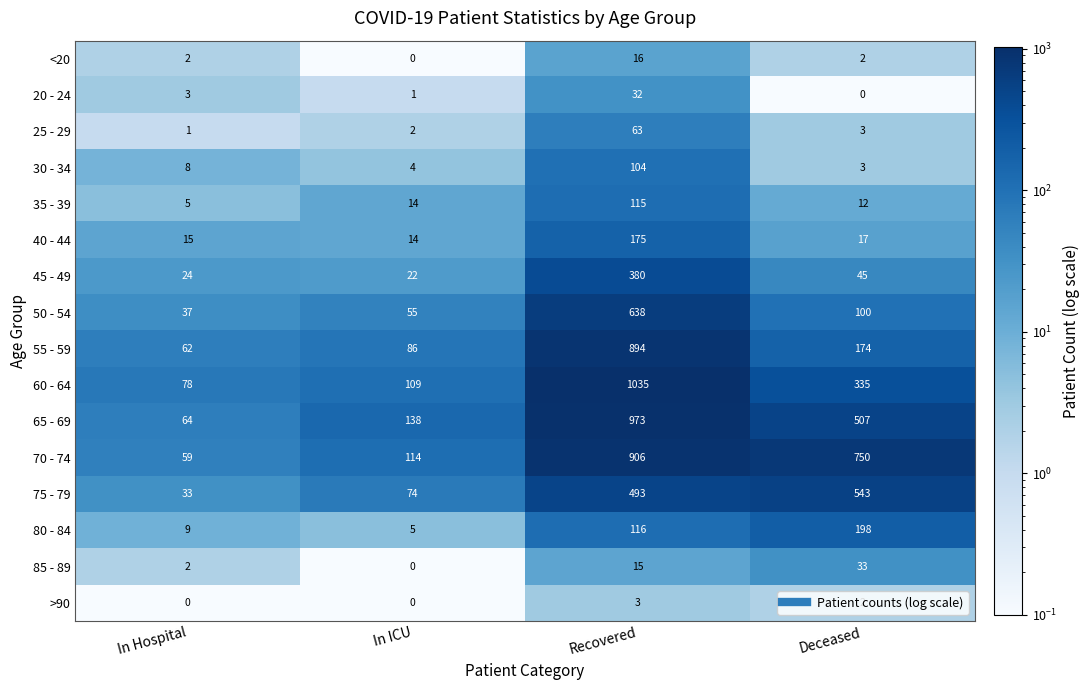

Which series has the largest total across all categories?

70 - 74